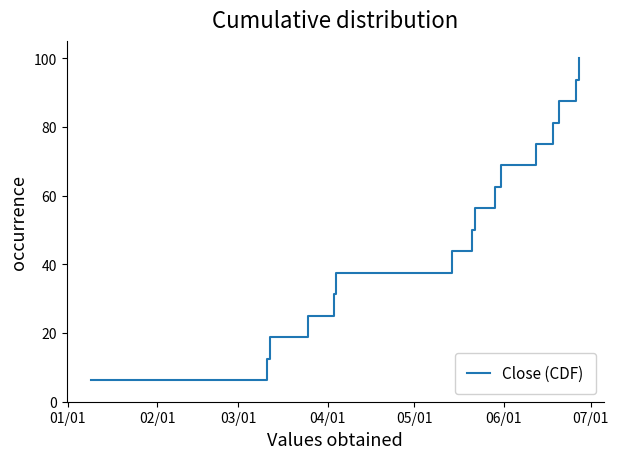

What is the greatest value displayed?

100.0